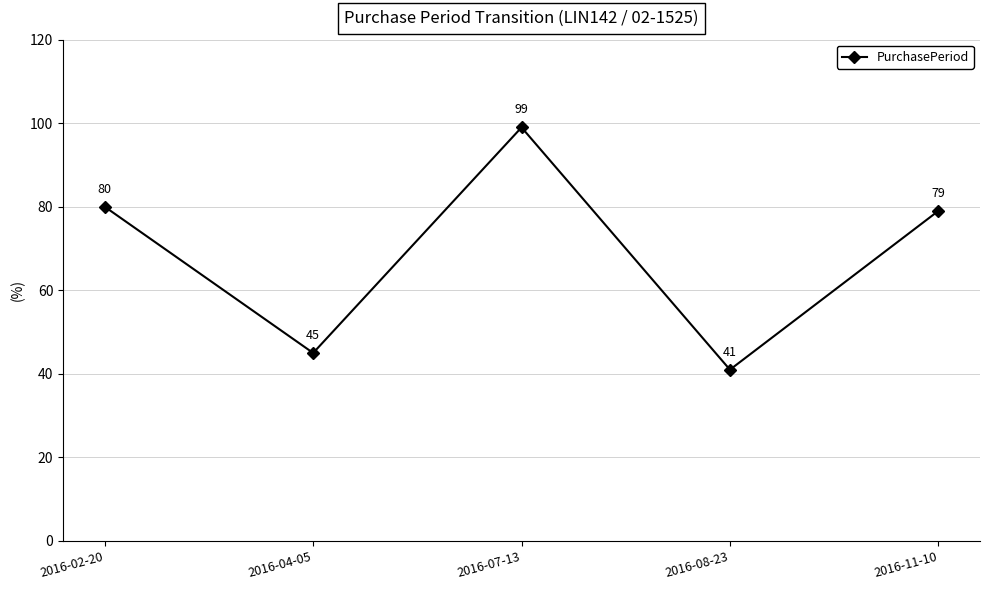

Reading left to right, transcribe all the data shown in this chart.

80	45	99	41	79